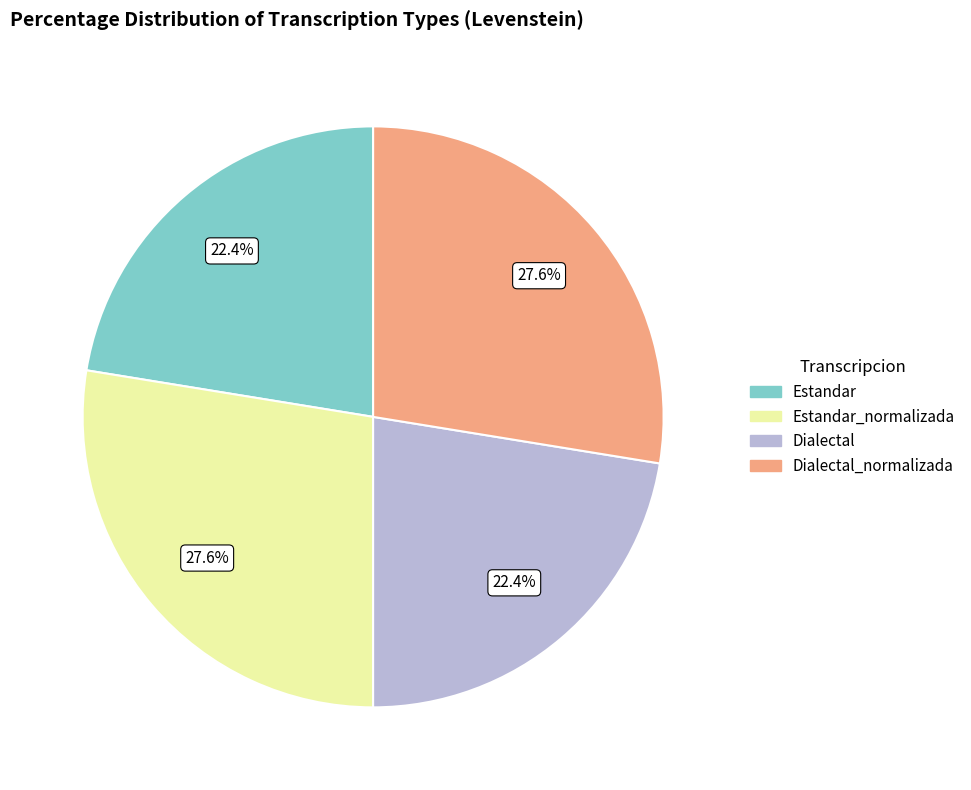

Is there any slice that represents more than half of the pie?

No